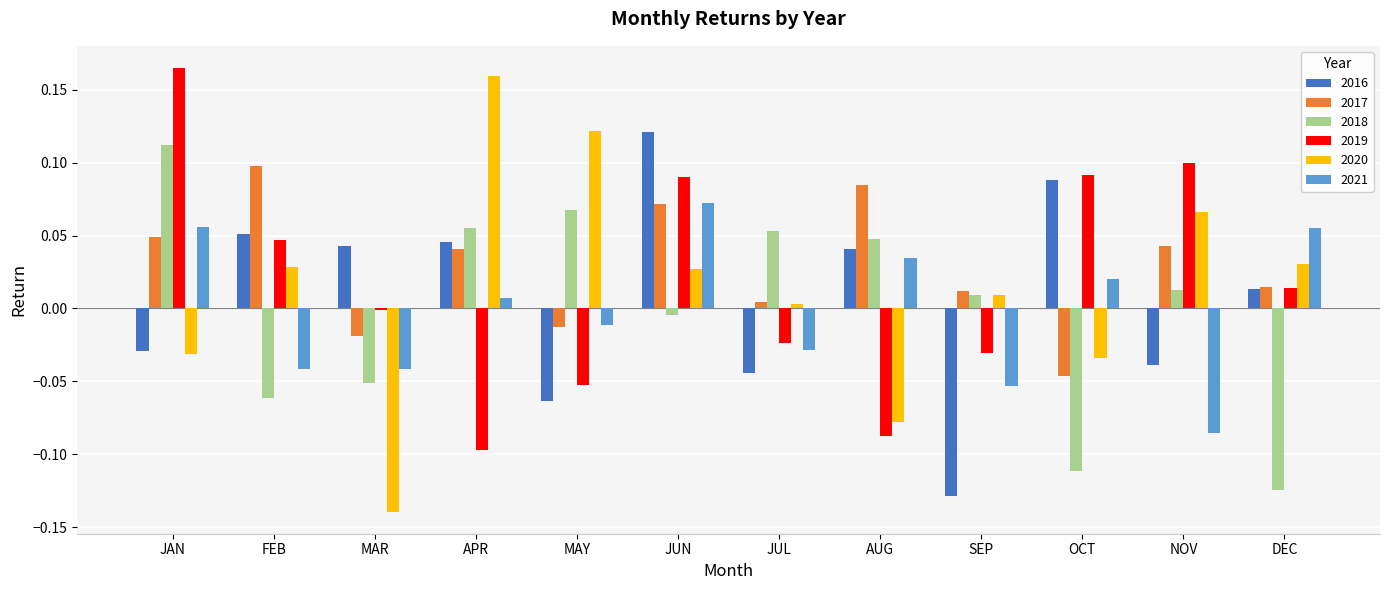

What is the label of the 2nd bar from the right?

NOV